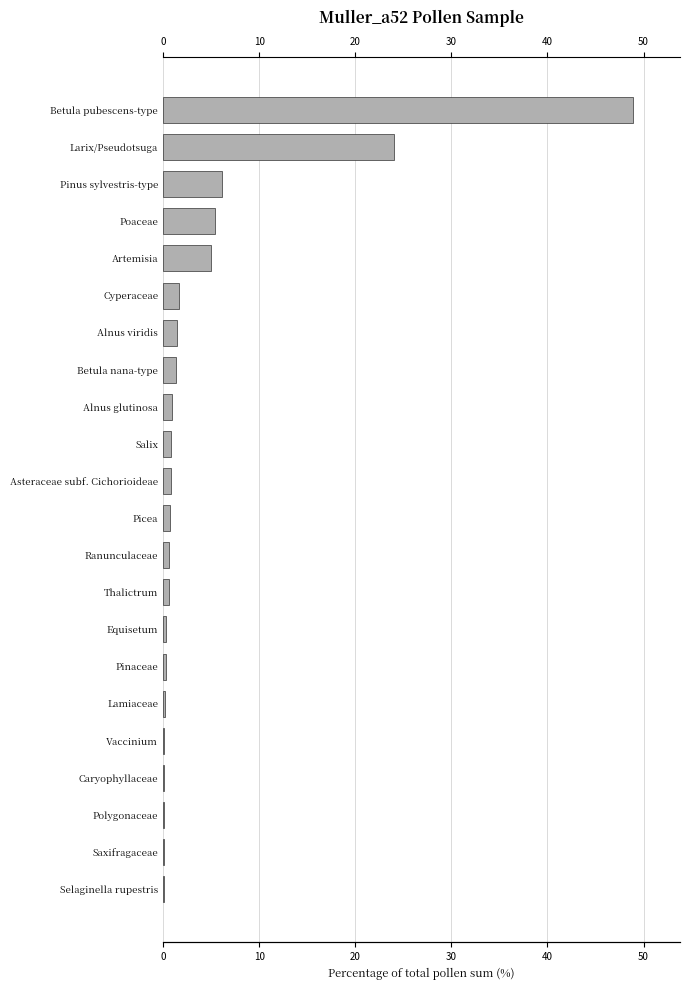

Between Polygonaceae and Pinaceae, which is larger?

Pinaceae